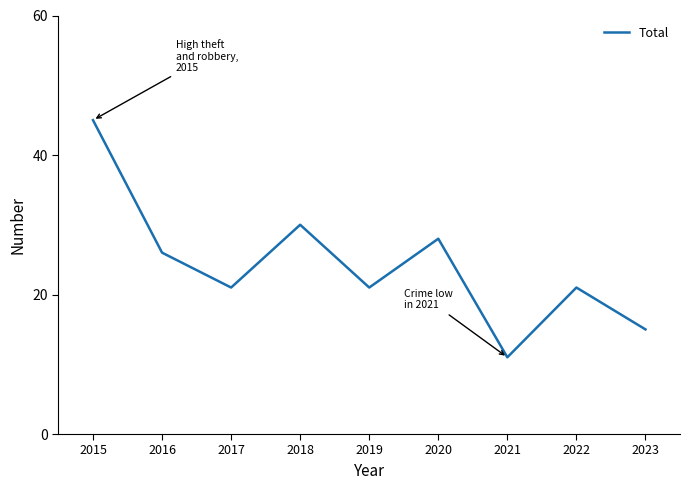

What is the difference between the values at 2020 and 2015?

17